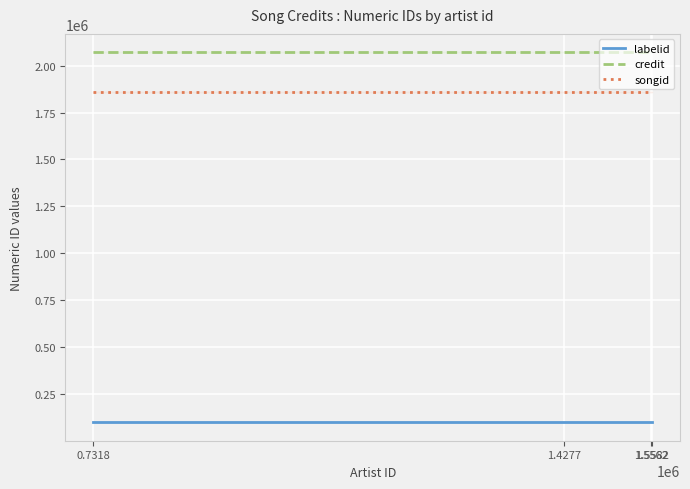

What is the minimum value for credit?

2070360